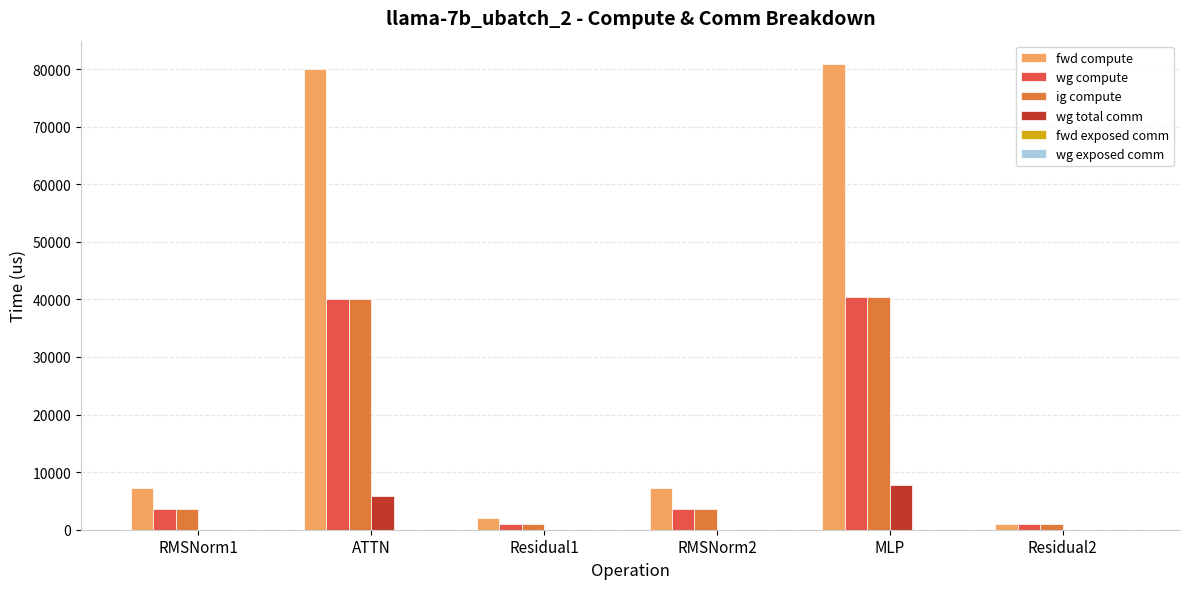

What is the total value across all series at Residual1?

4228.2